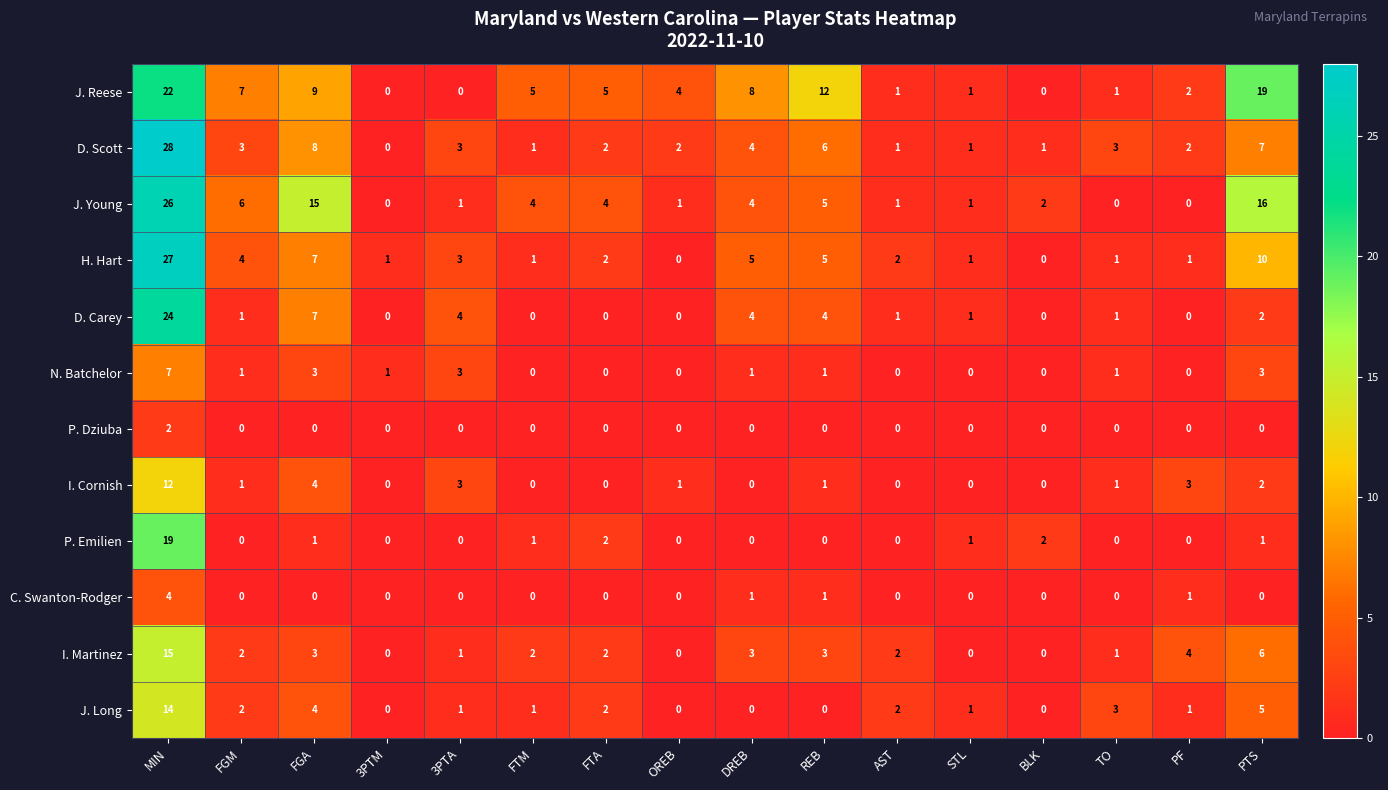

Which series changed the most between DREB and PTS?

J. Young